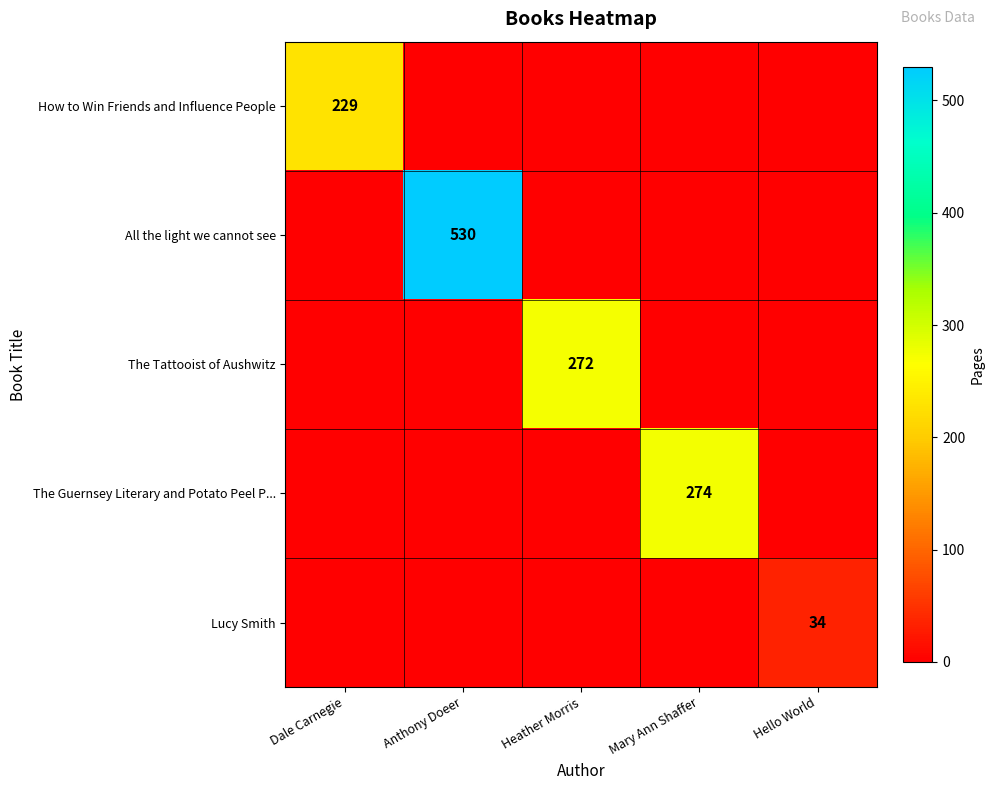

The value of How to Win Friends and Influence People at Dale Carnegie is 402. True or false?

False